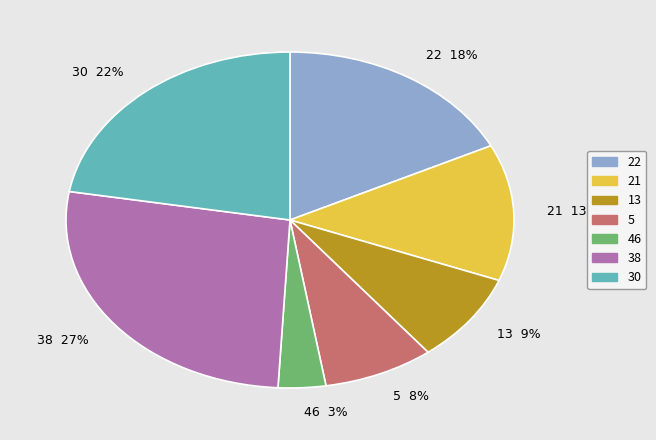

Which has a higher value, 30 22% or 13 9%?

30 22%